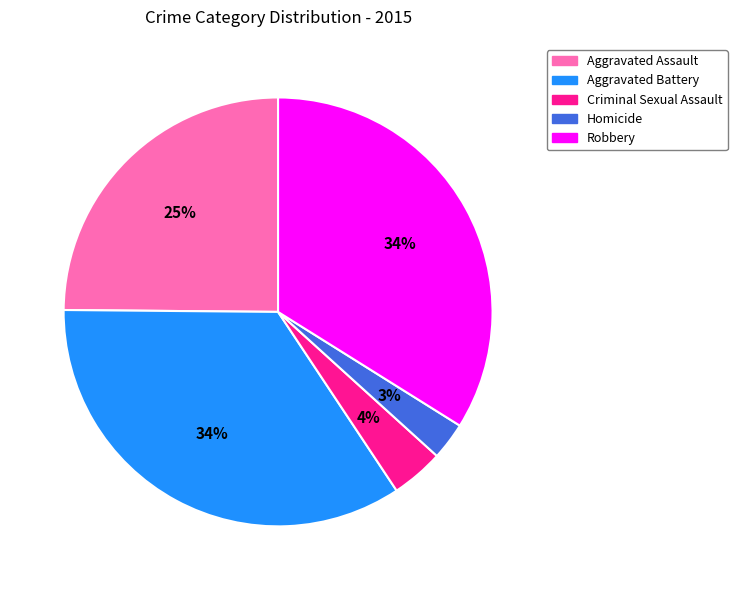

Is it true that Aggravated Battery is 49% of the pie?

False